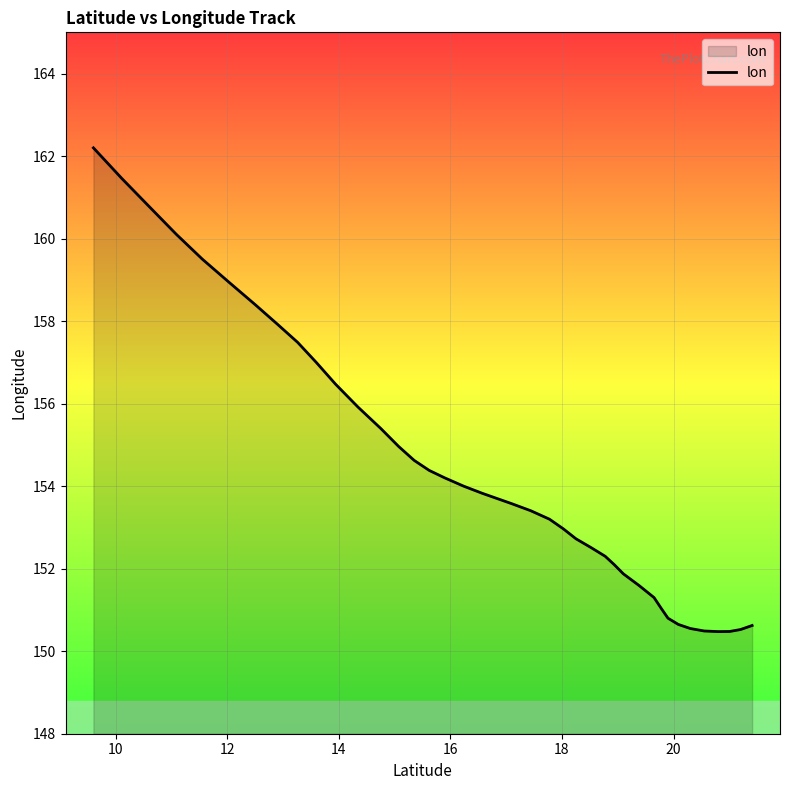

What is the difference between the maximum and minimum values?

11.7